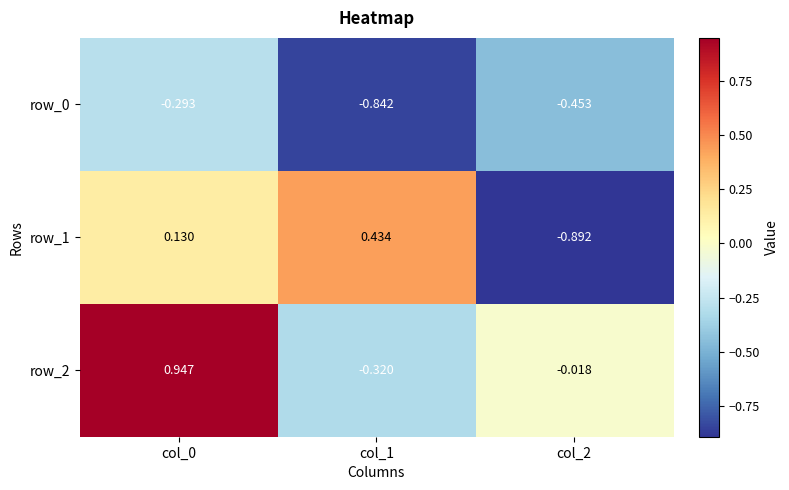

Where is row_2 nearest to the value 0?

col_2